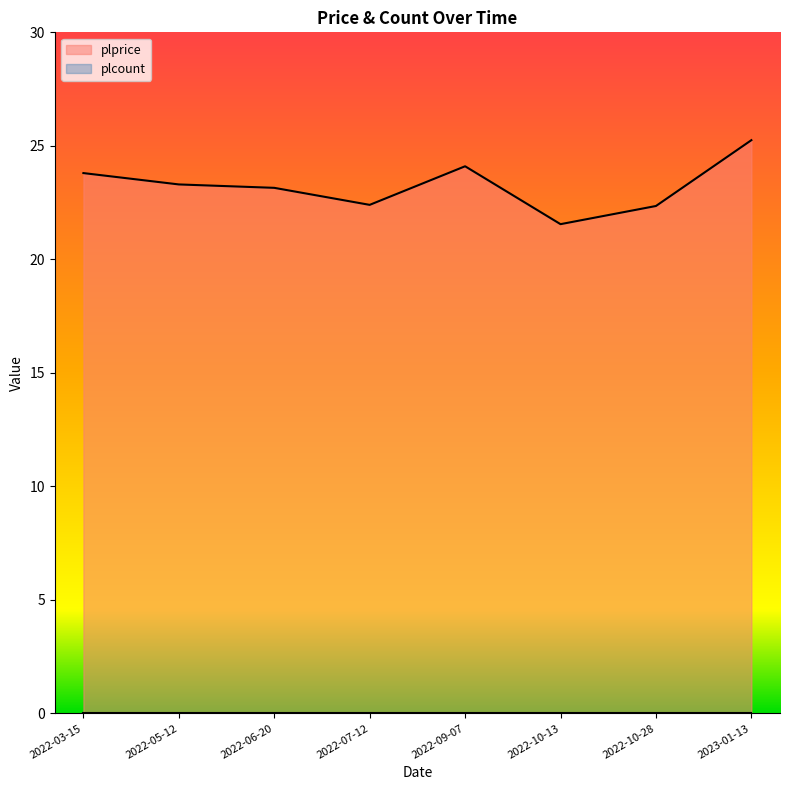

What position from the left is 2022-07-12?

4